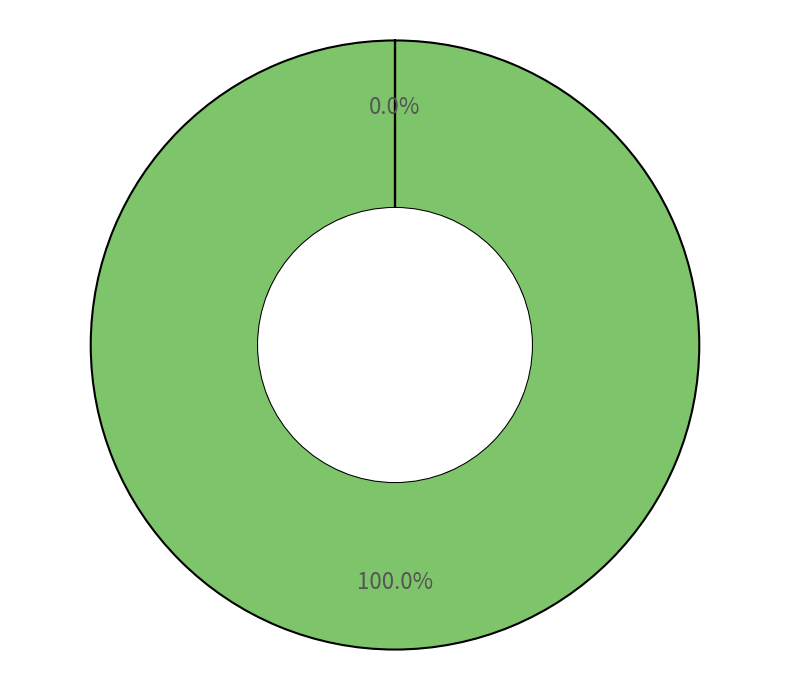

How many segments does this pie chart have?

2